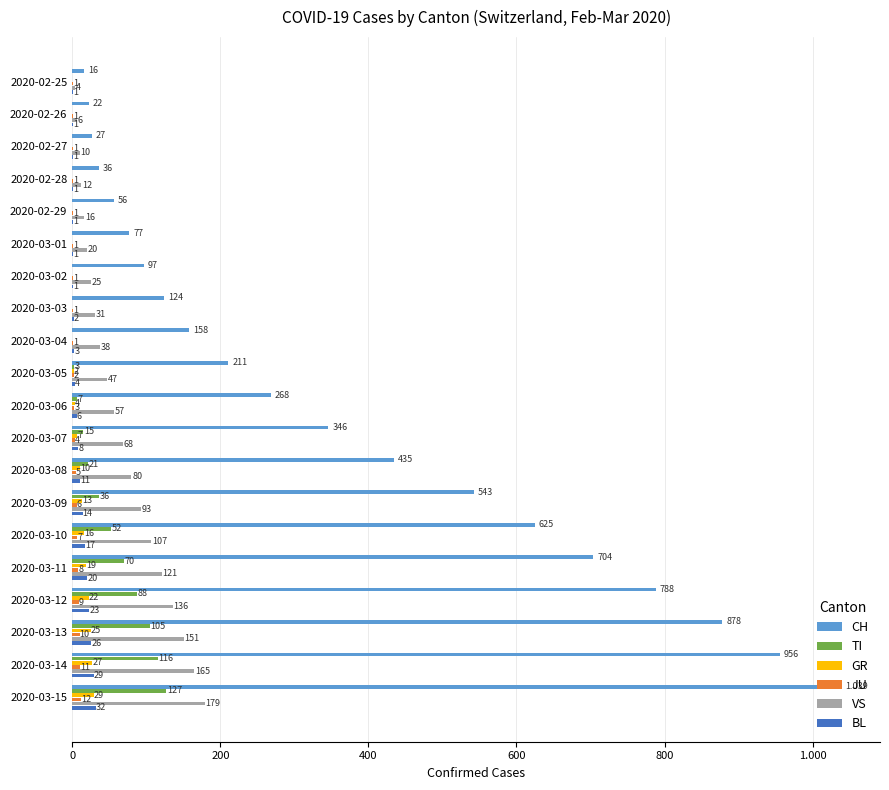

At how many categories does at least one series exceed 179?

11